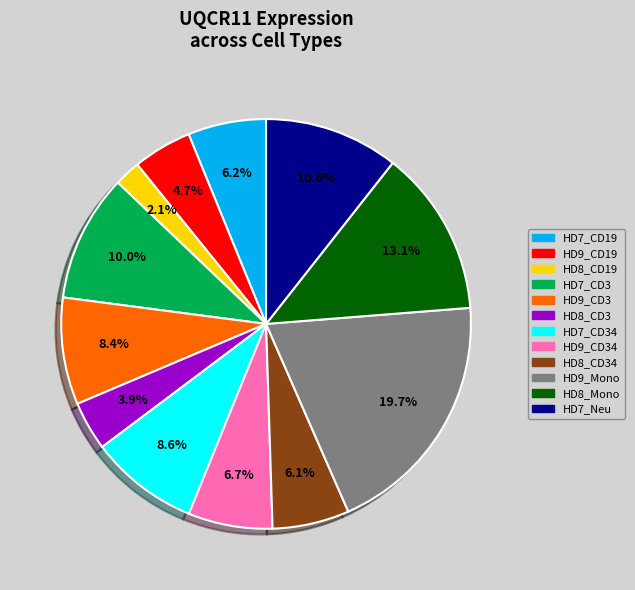

Is there any slice that represents more than half of the pie?

No